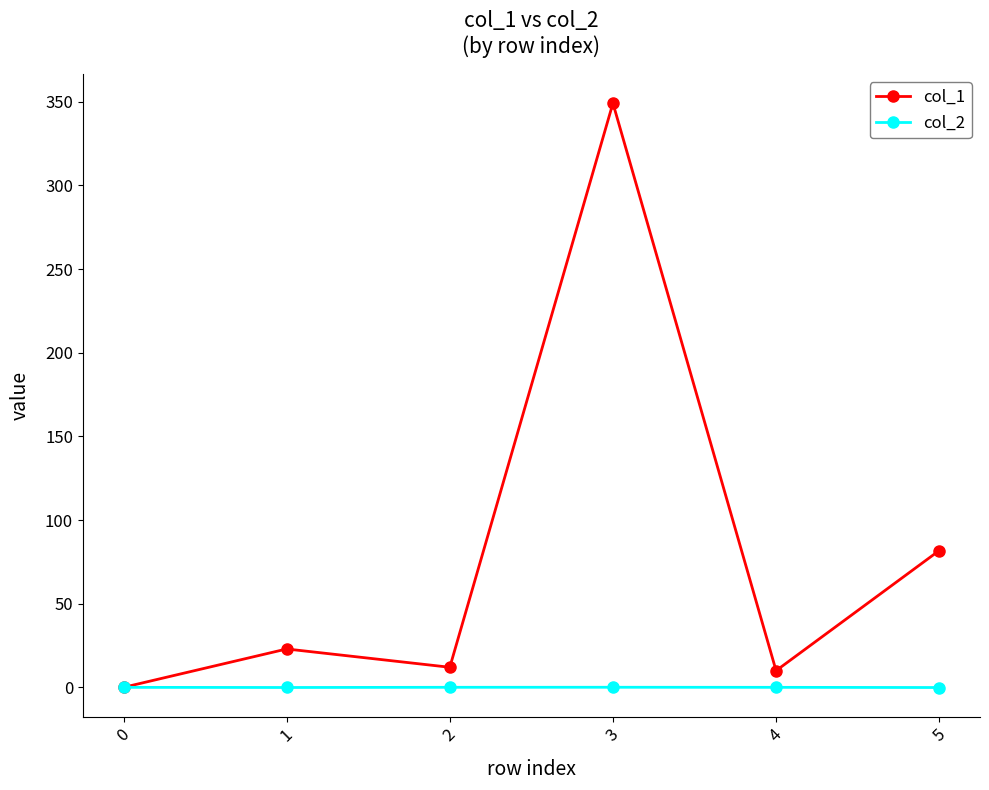

List the series in order of their peak value, lowest first.

col_2, col_1